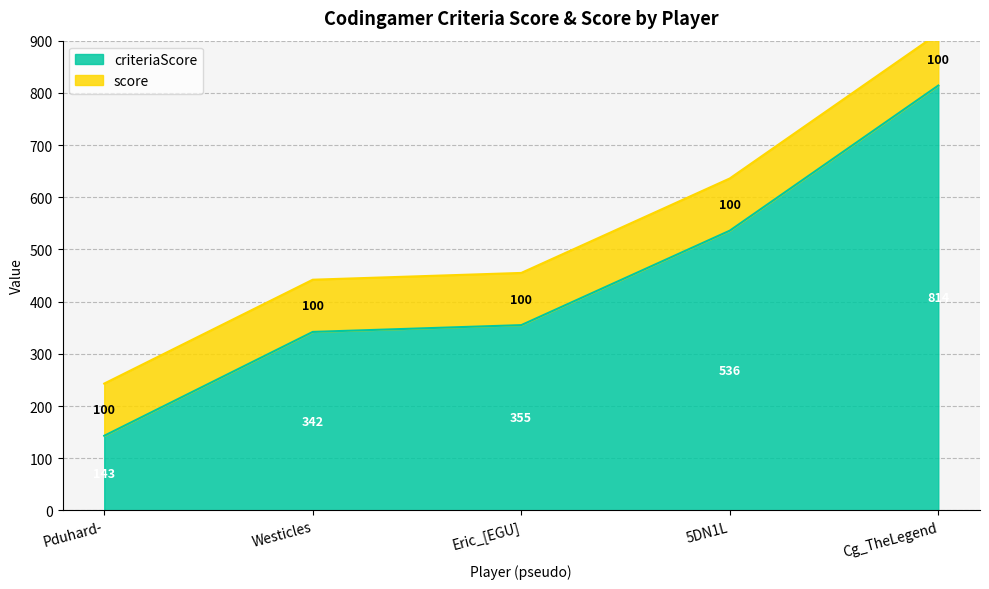

True or false: criteriaScore has a value of 458 at Westicles.

False